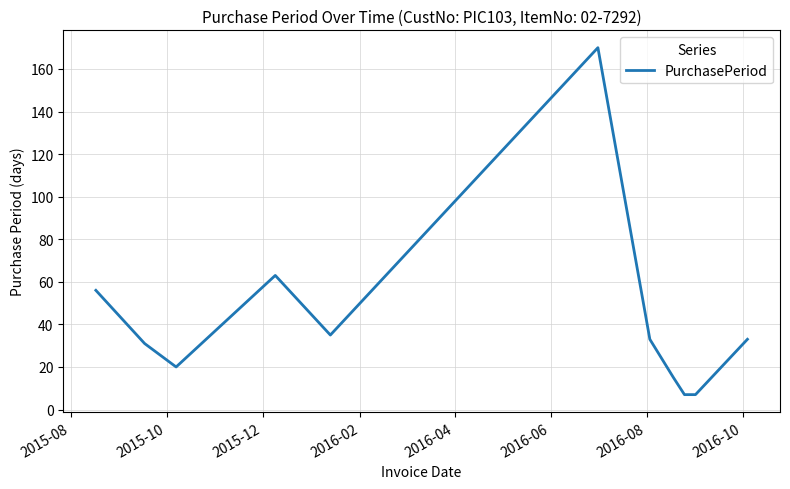

What is the sum of all values?

470